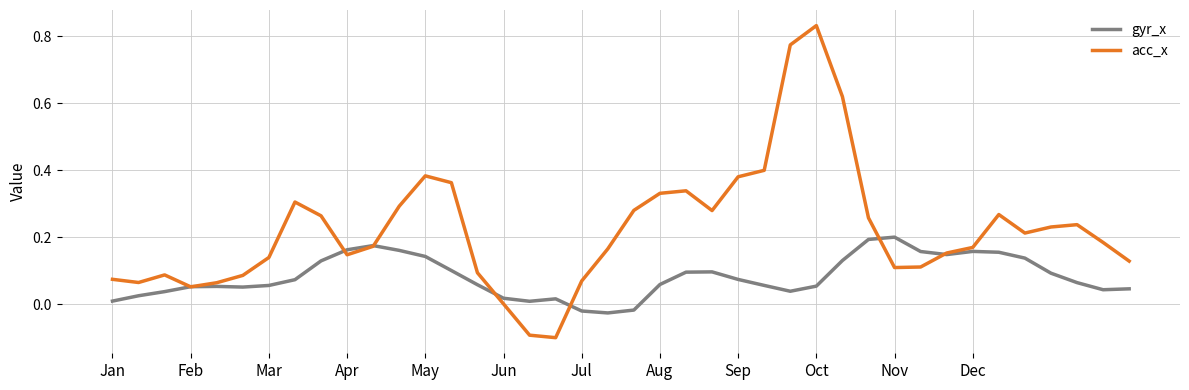

Rank the series by their average value, from highest to lowest.

acc_x, gyr_x